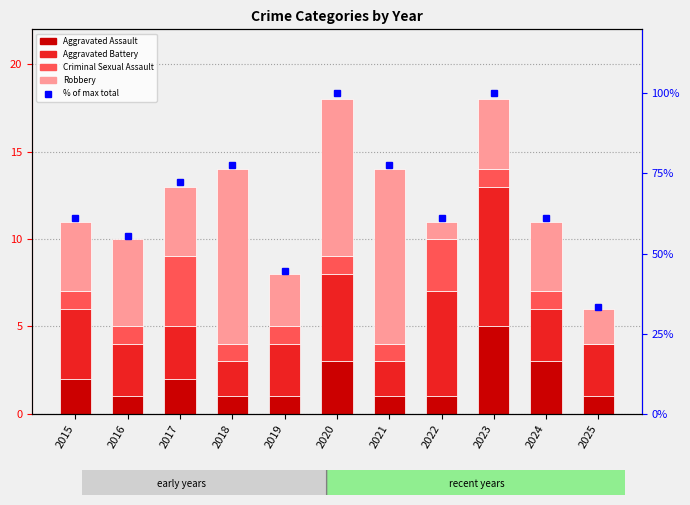

Reading right to left, extract all data points from this chart.

Aggravated Assault: 1.0	3.0	5.0	1.0	1.0	3.0	1.0	1.0	2.0	1.0	2.0
Aggravated Battery: 3.0	3.0	8.0	6.0	2.0	5.0	3.0	2.0	3.0	3.0	4.0
Criminal Sexual Assault: 0.0	1.0	1.0	3.0	1.0	1.0	1.0	1.0	4.0	1.0	1.0
Robbery: 2.0	4.0	4.0	1.0	10.0	9.0	3.0	10.0	4.0	5.0	4.0
% of max total: 33.3	61.1	100.0	61.1	77.8	100.0	44.4	77.8	72.2	55.6	61.1